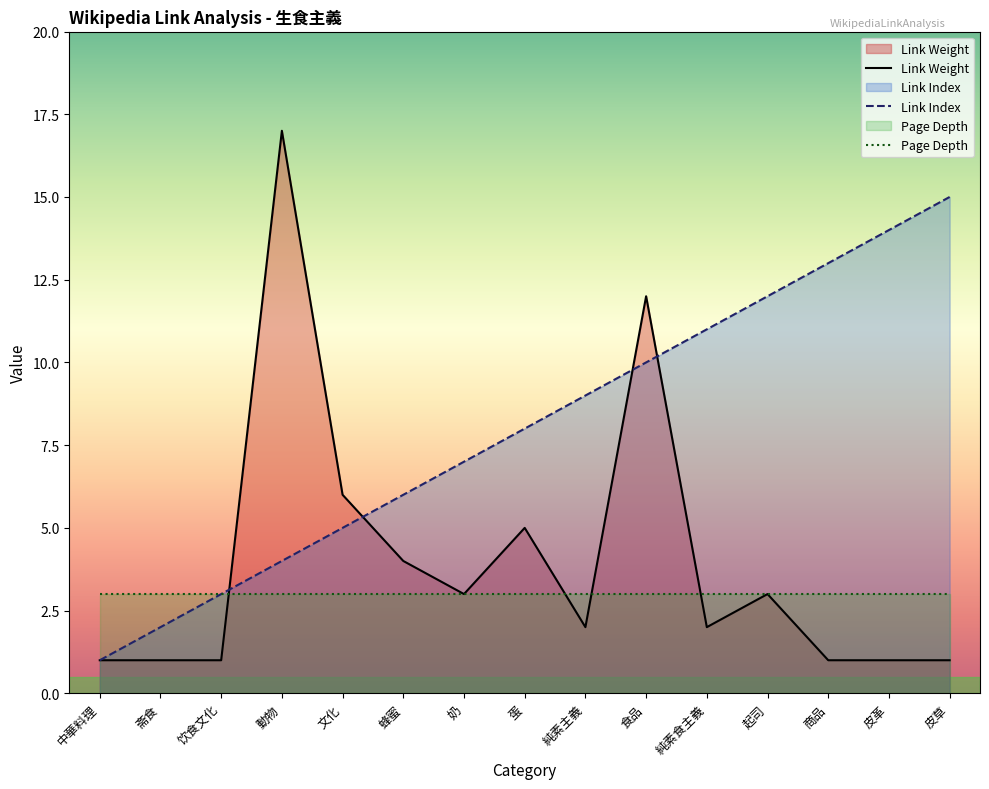

At how many categories does at least one series exceed 6?

10